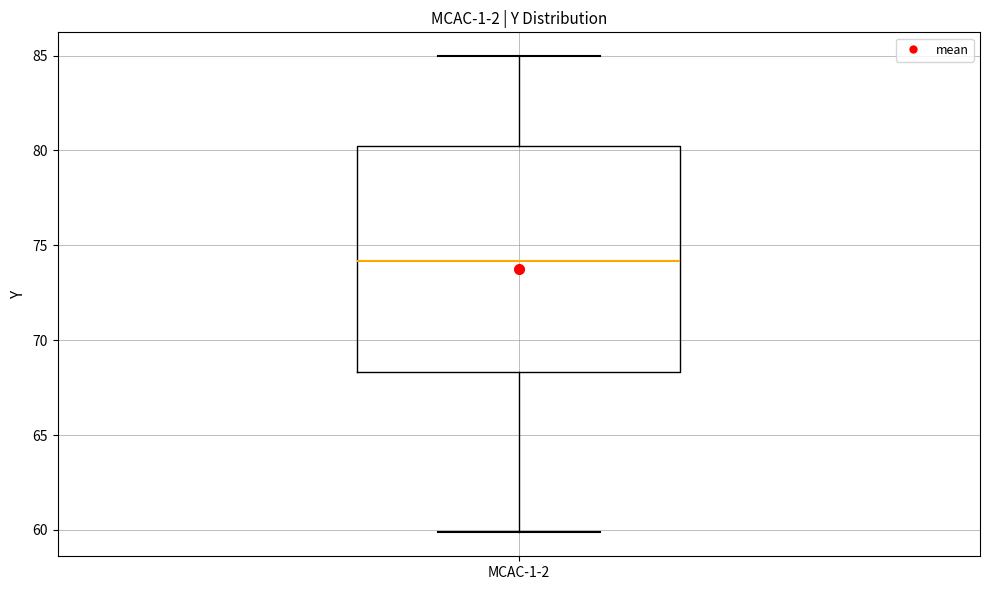

Where does the upper whisker of the box for MCAC-1-2 end on the y-axis? The values are not printed on the chart, so give them approximately, as read against the axis.

85.0